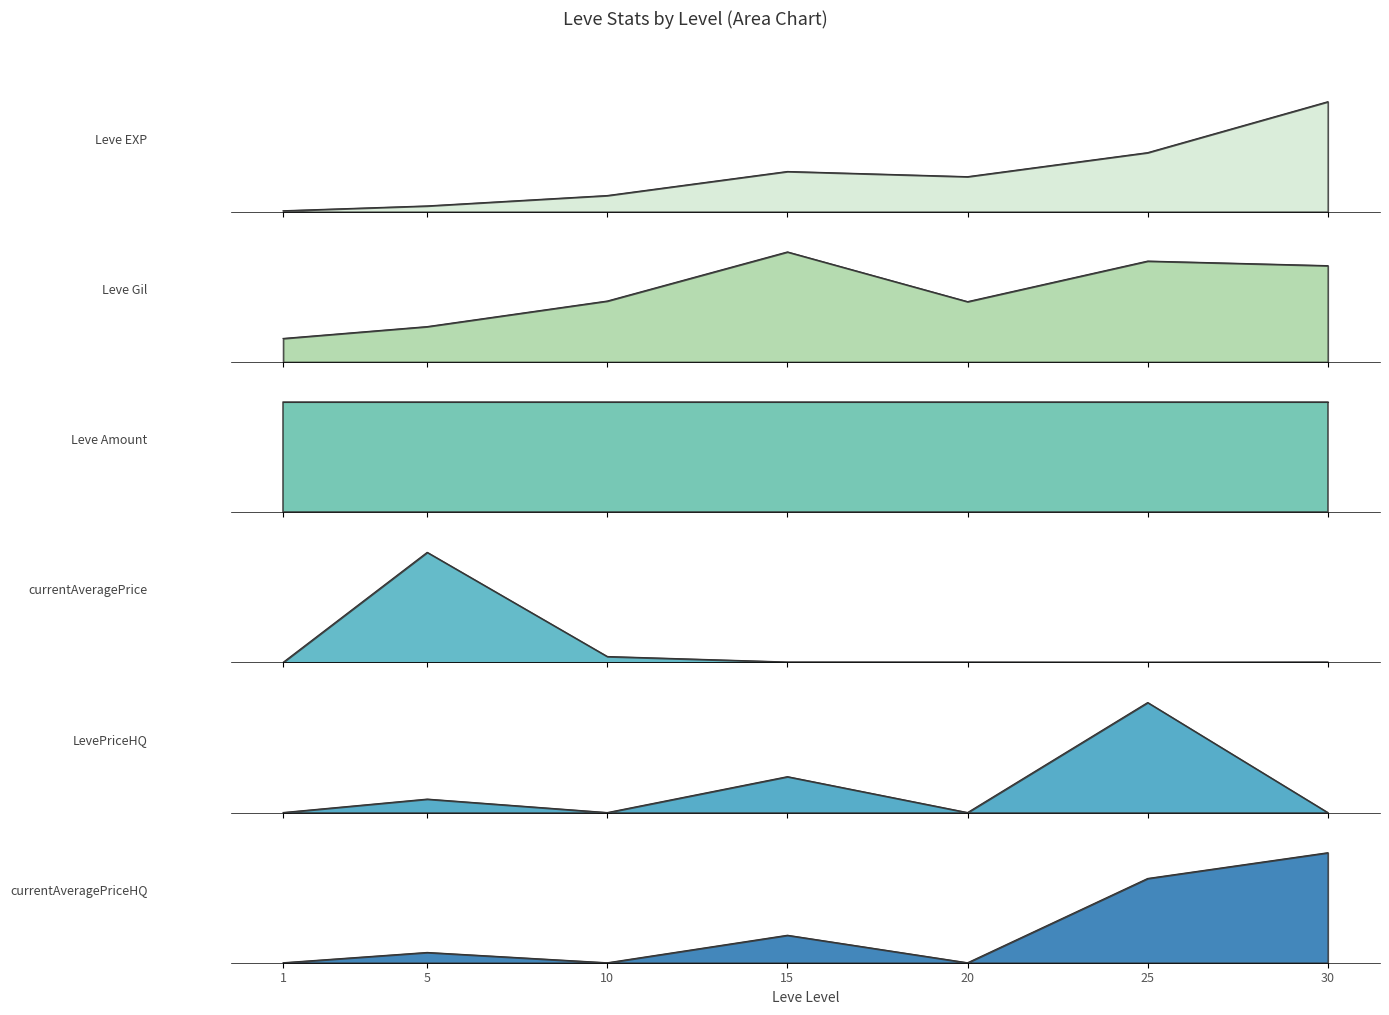

What is the difference between the second highest and second lowest values in the currentAveragePriceHQ series?

0.8